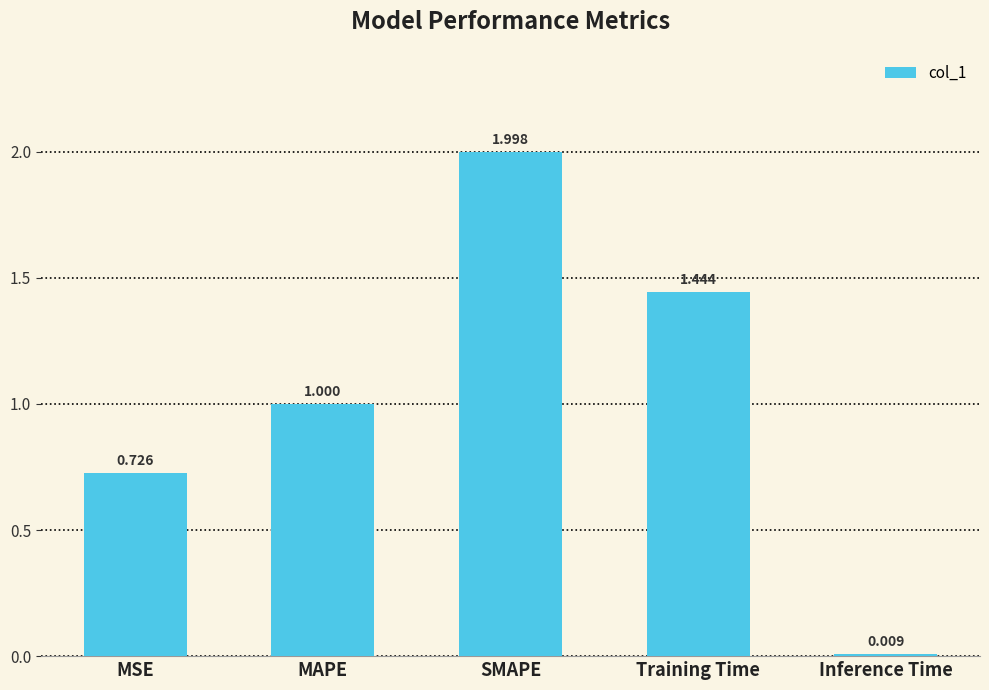

What is the label of the 4th bar from the right?

MAPE